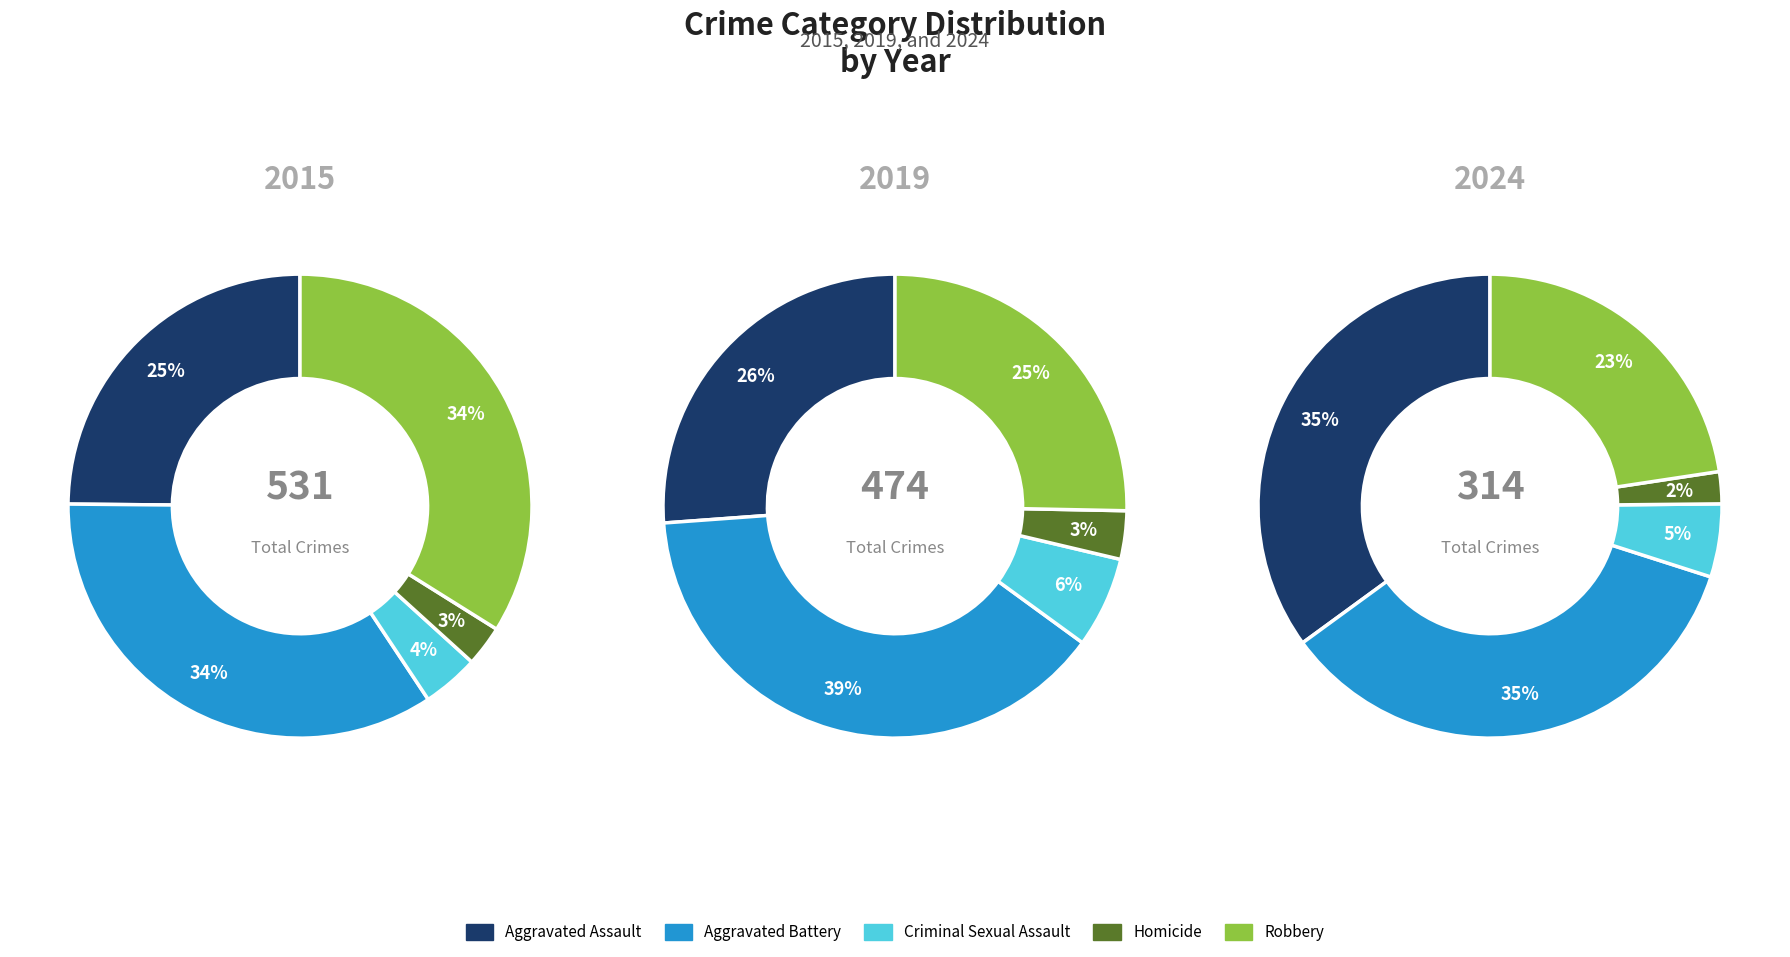

Does Aggravated Assault account for over 50% of the chart?

No